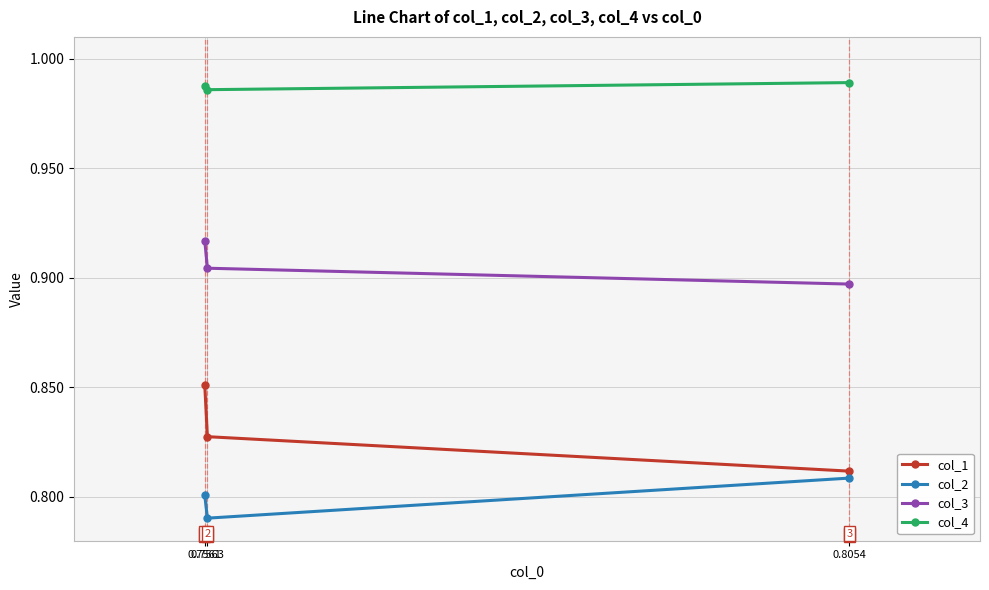

At how many categories does at least one series exceed 0?

3